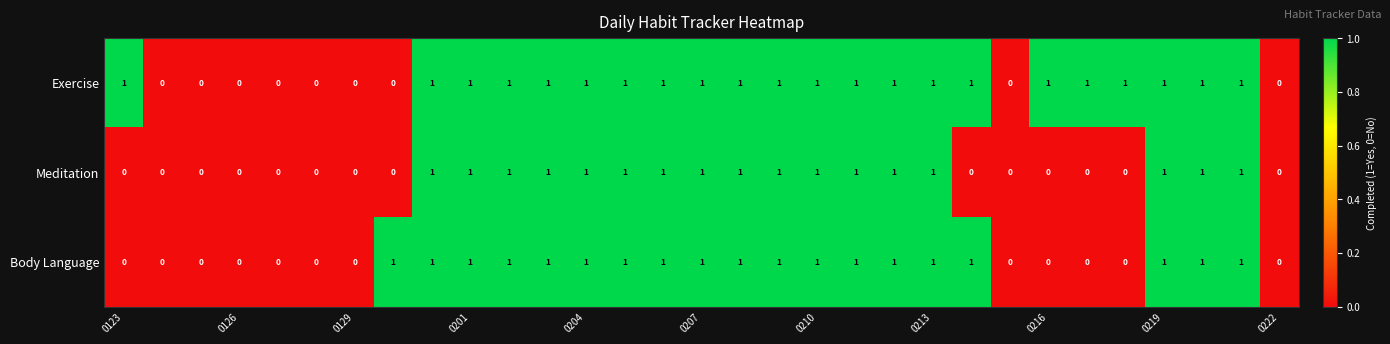

How many Meditation values are between 0 and 1?

31